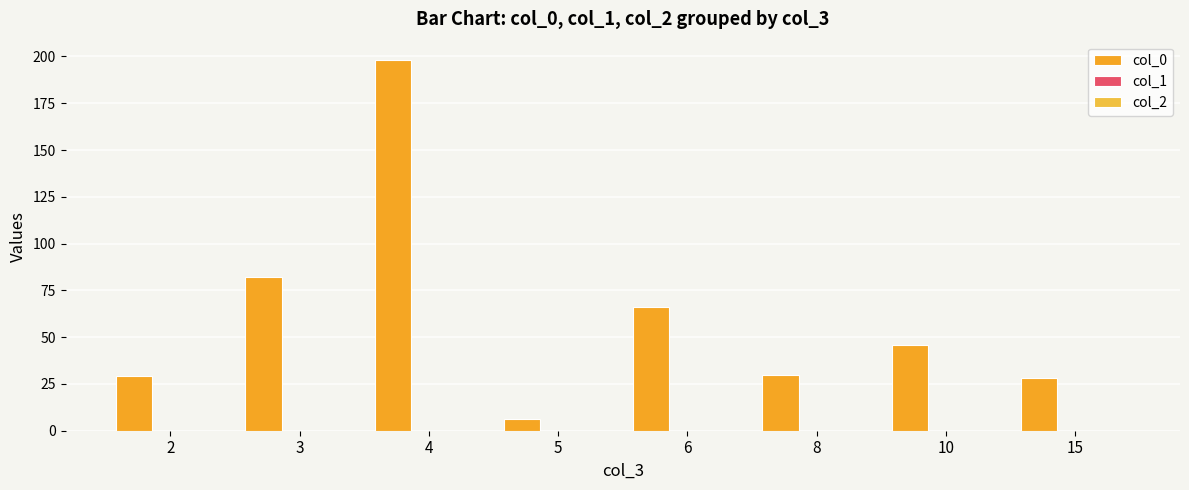

Does the chart contain any negative values?

No